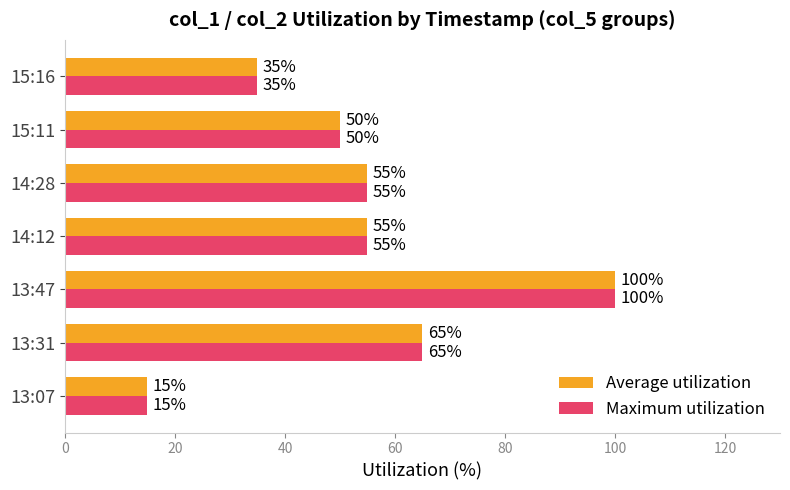

At which category is the sum across all series the highest?

13:47